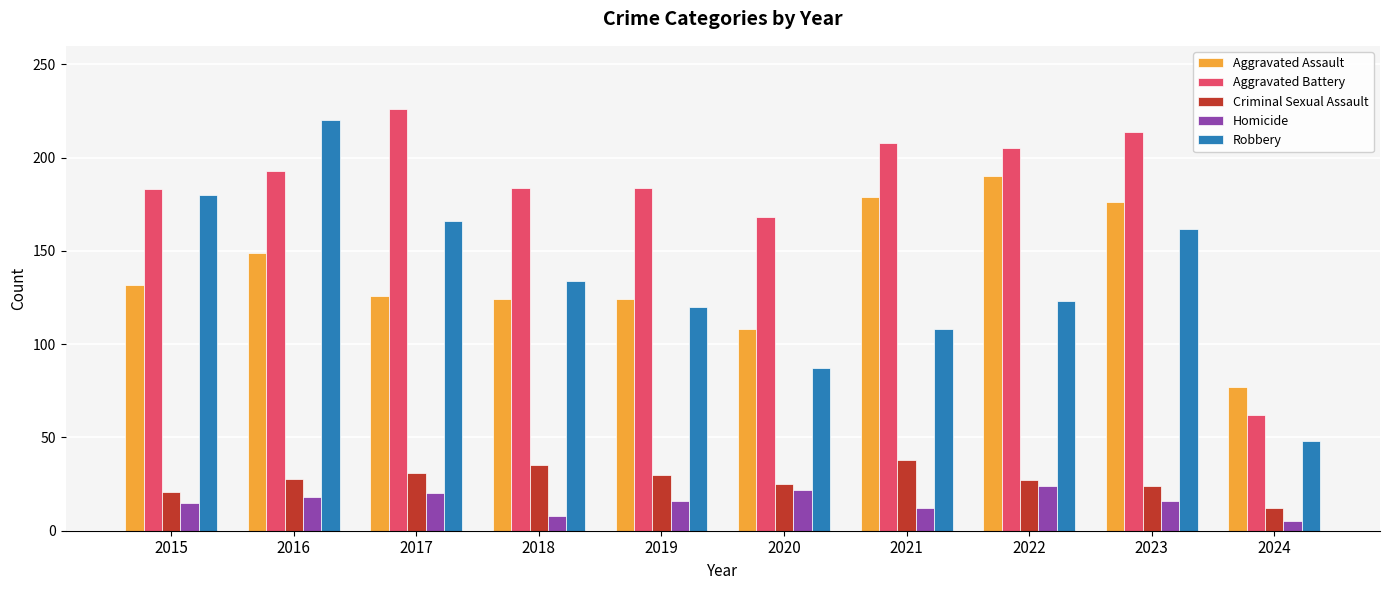

How many bars are there in each group?

5